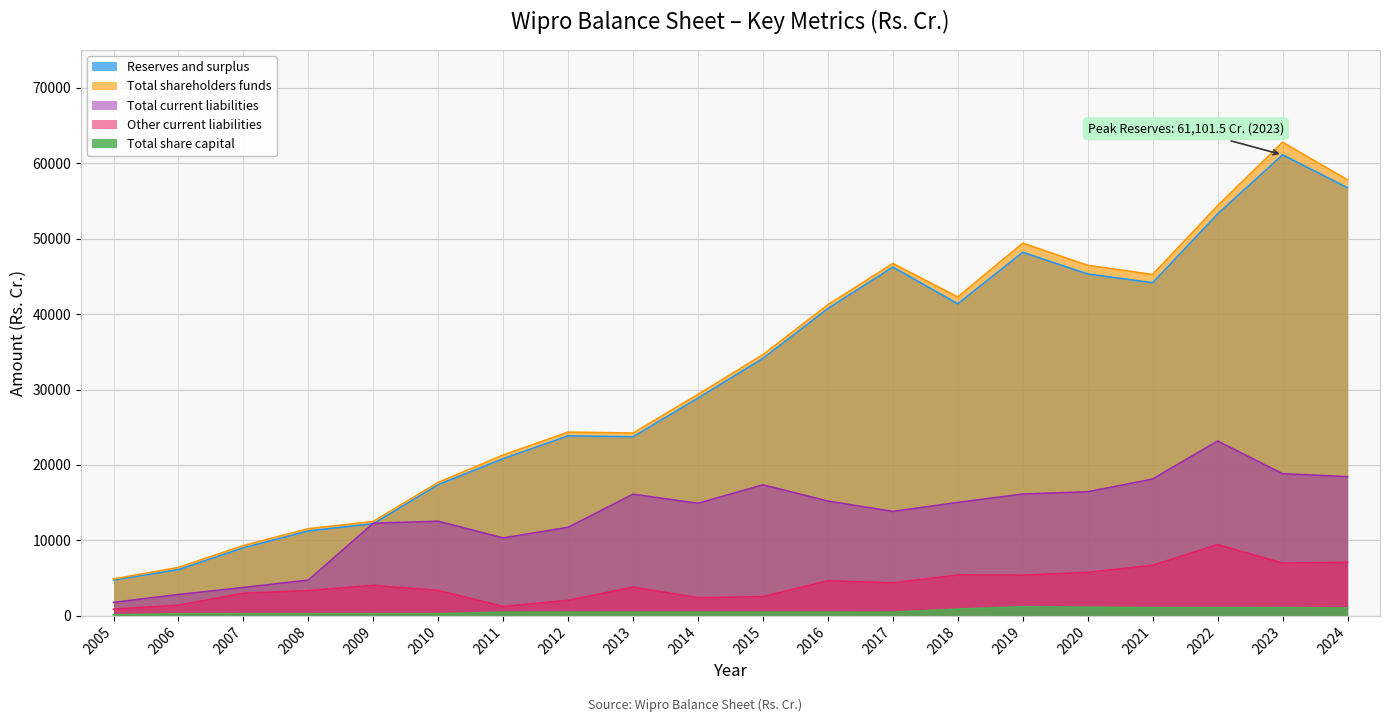

What is the average value of the Other current liabilities series?

4200.3